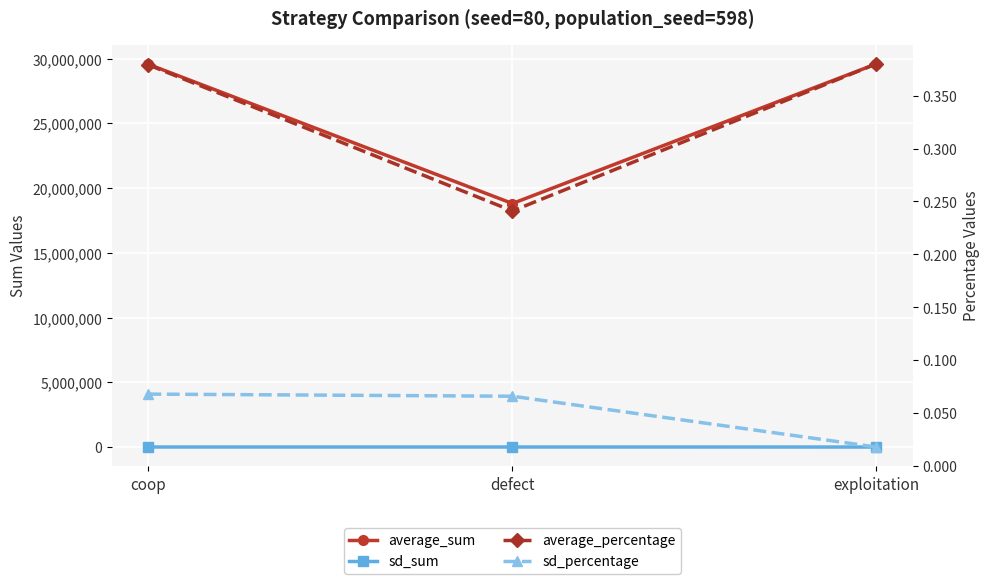

At which category does the chart reach its minimum across all series?

exploitation